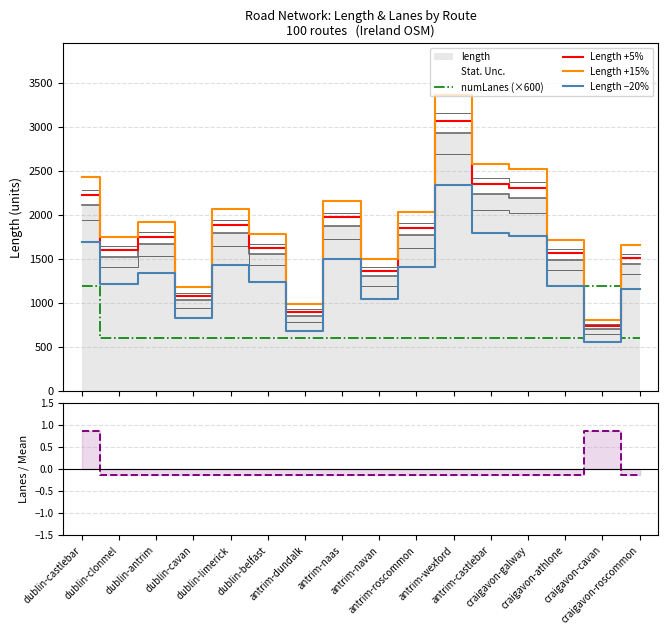

How many numLanes − mean values are between 0 and 1?

2